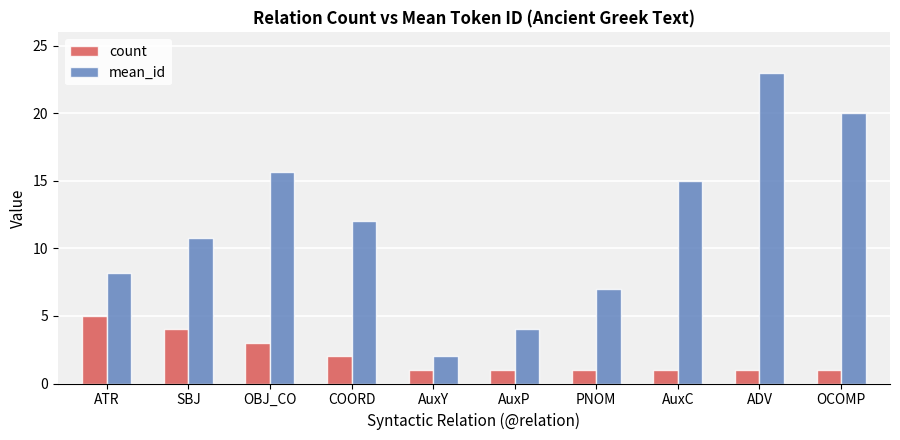

Is the value of mean_id at AuxP greater than the value of count at OCOMP?

Yes